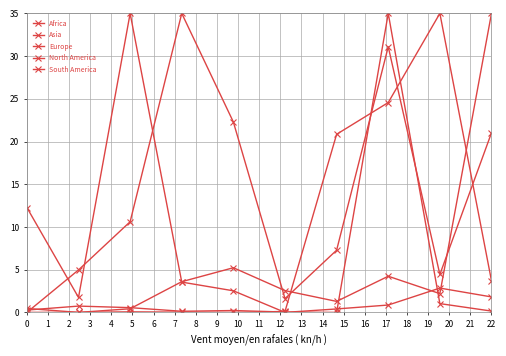

Does the chart have visible grid lines?

Yes